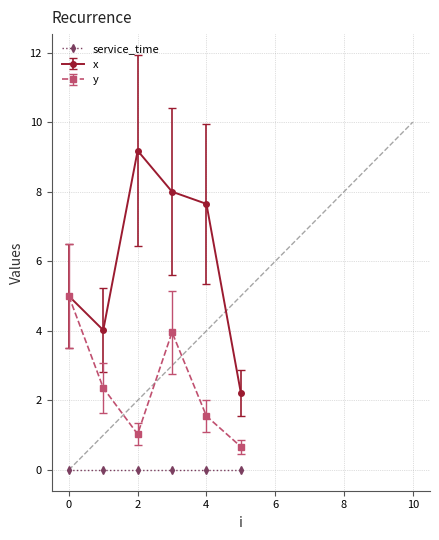

True or false: y has a value of 1.6 at 4.

True